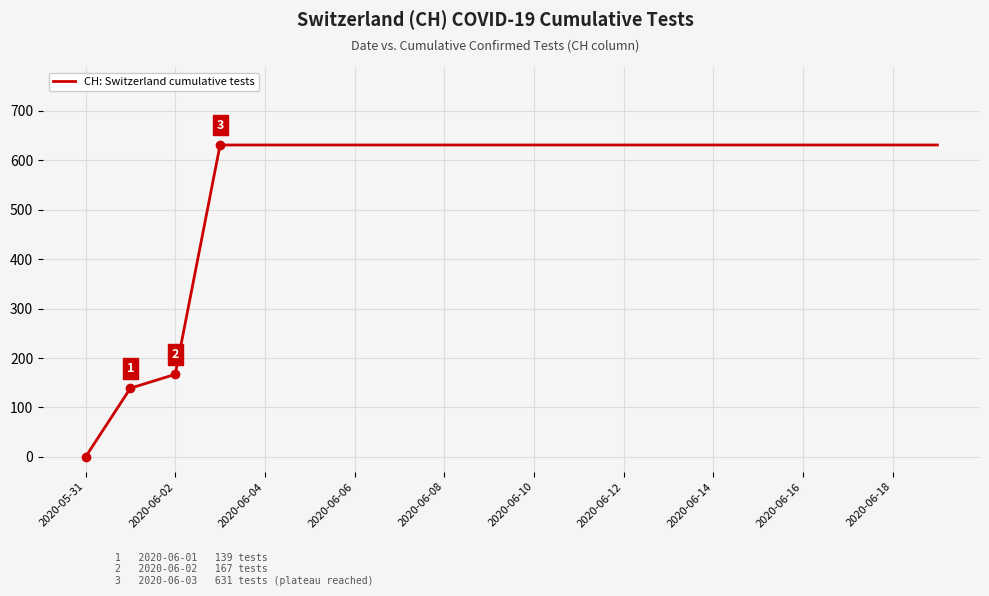

What is the maximum value shown in the chart?

631